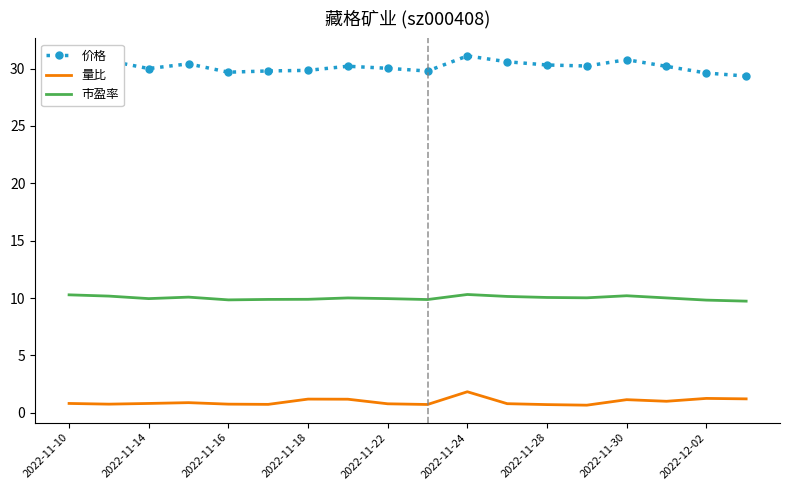

Rank the series by their average value, from highest to lowest.

价格, 市盈率, 量比